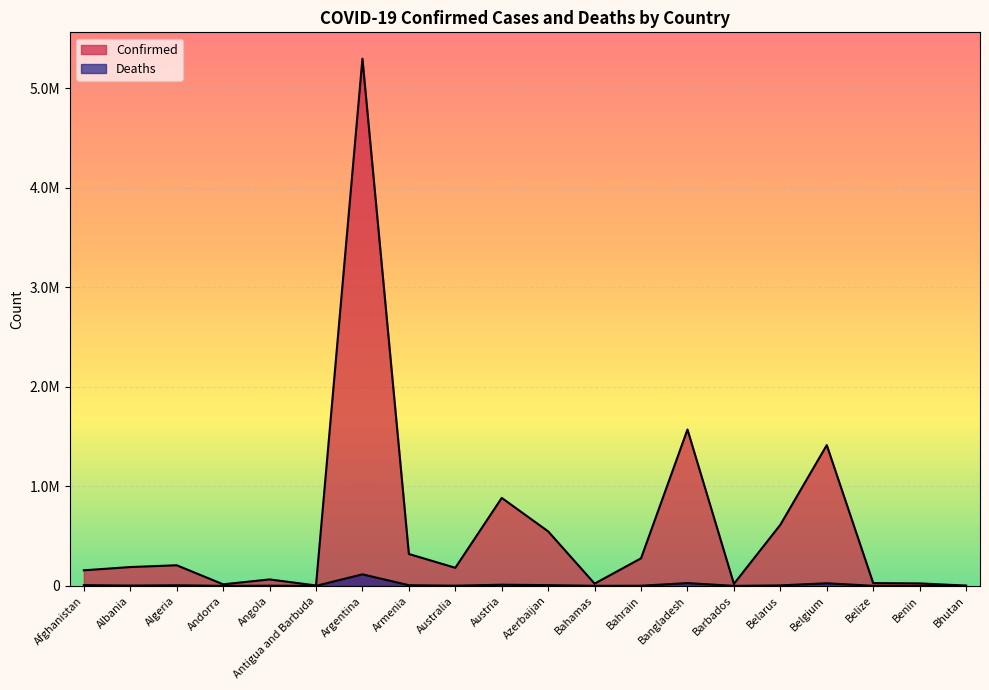

At which category does the chart reach its peak across all series?

Argentina